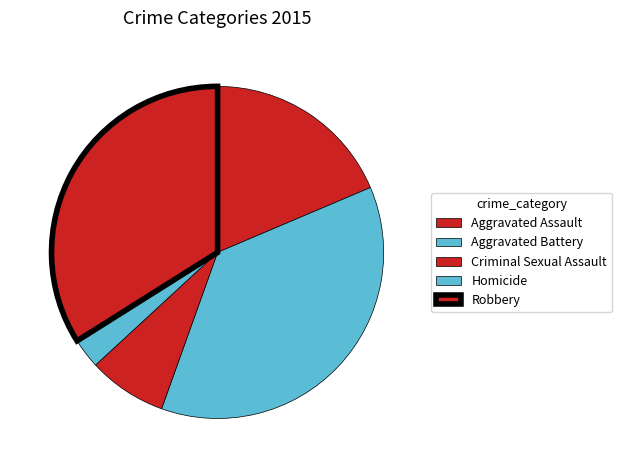

How many segments does this pie chart have?

5